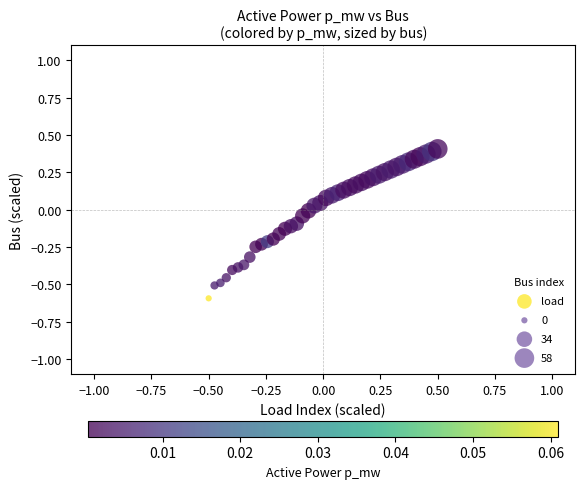

What is the range of Y values (max minus min)?

1.0